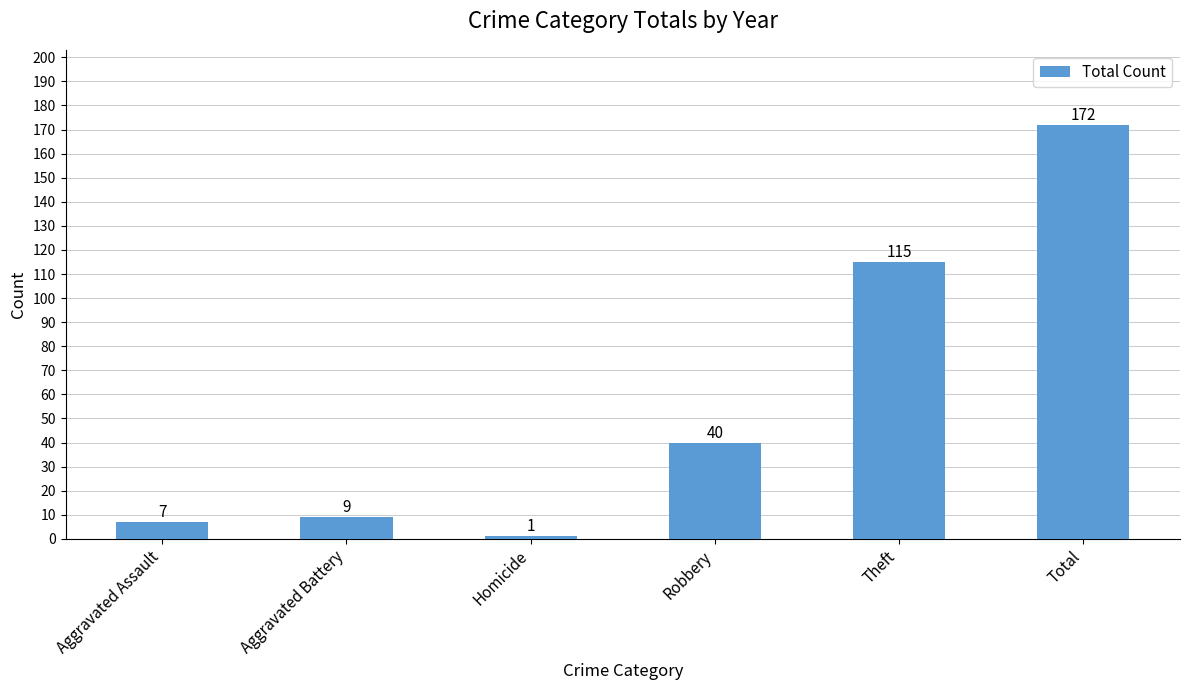

Reading left to right, transcribe all the data shown in this chart.

7	9	1	40	115	172